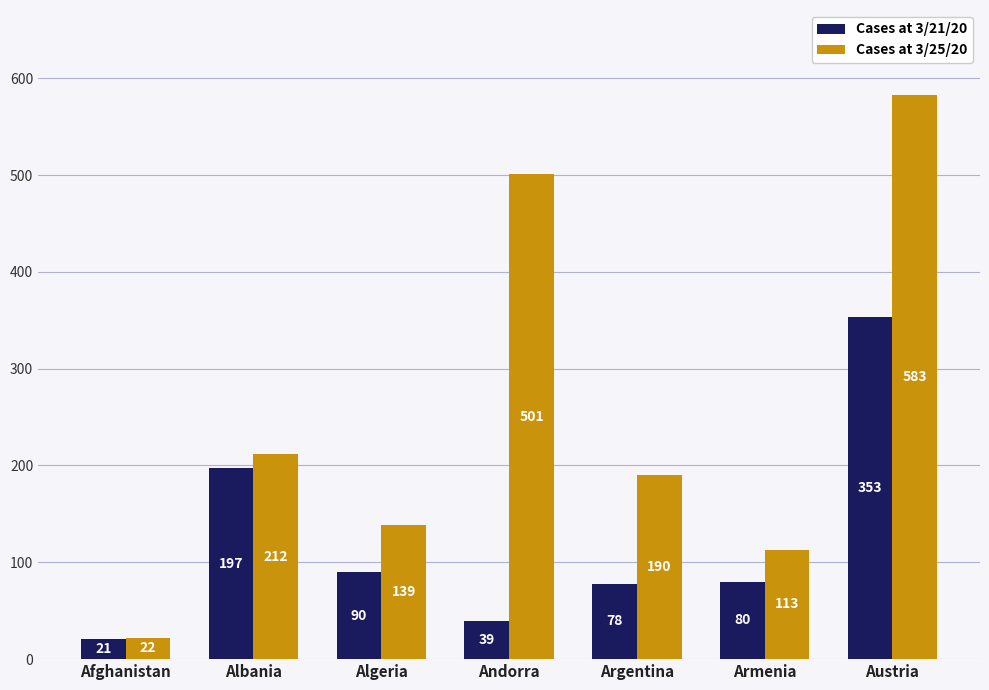

At which category is the sum across all series the highest?

Austria